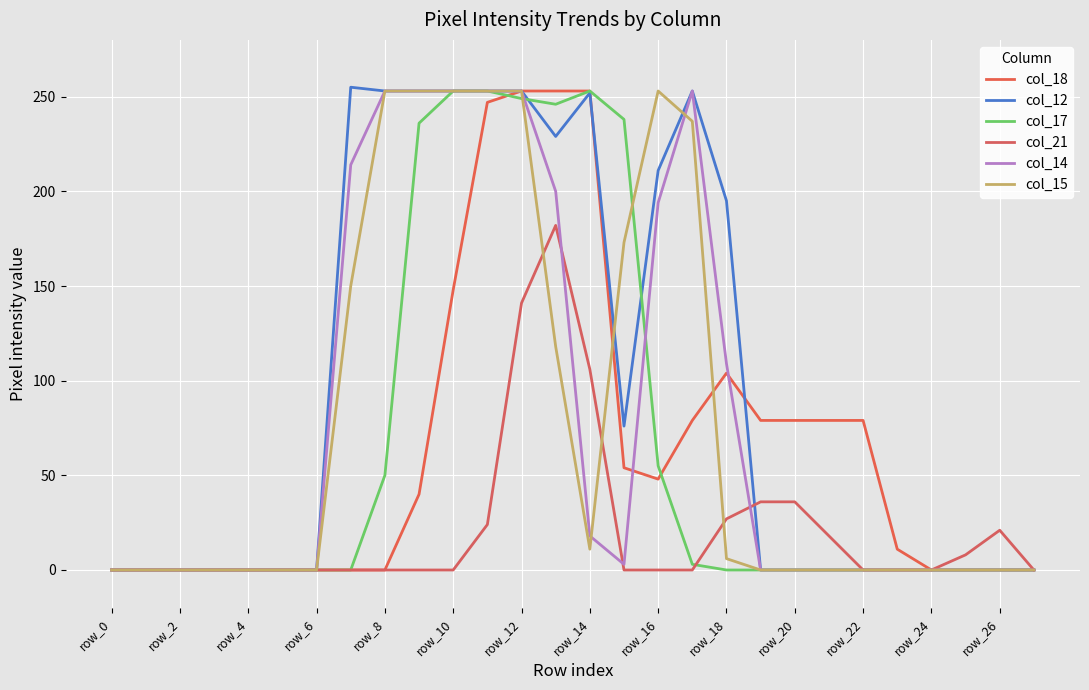

List the series in order of their peak value, lowest first.

col_21, col_18, col_17, col_14, col_15, col_12